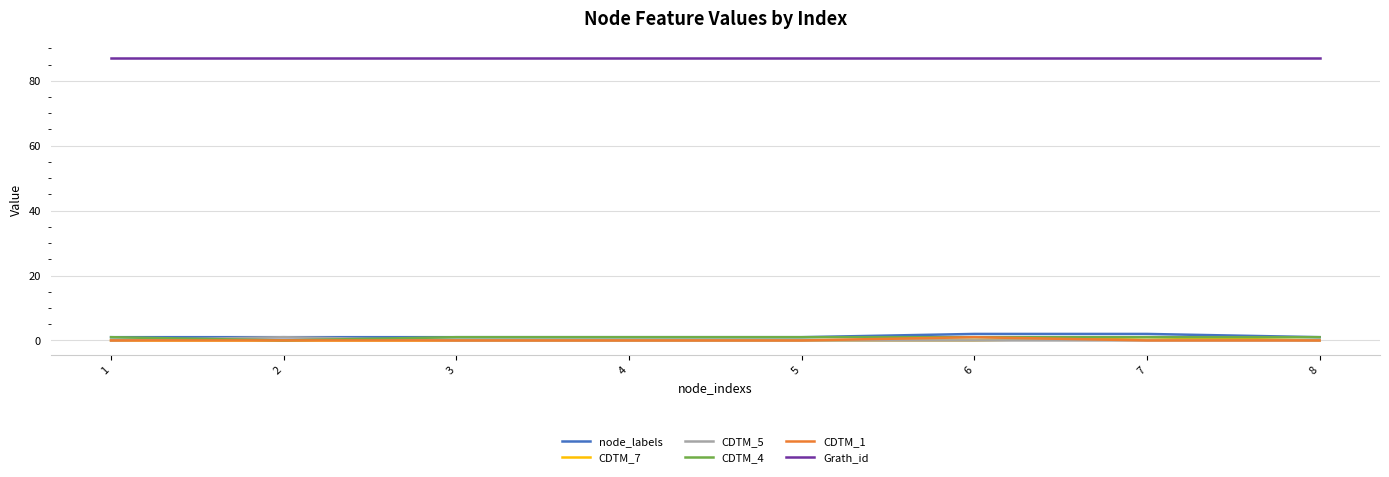

What is the minimum value for Grath_id?

87